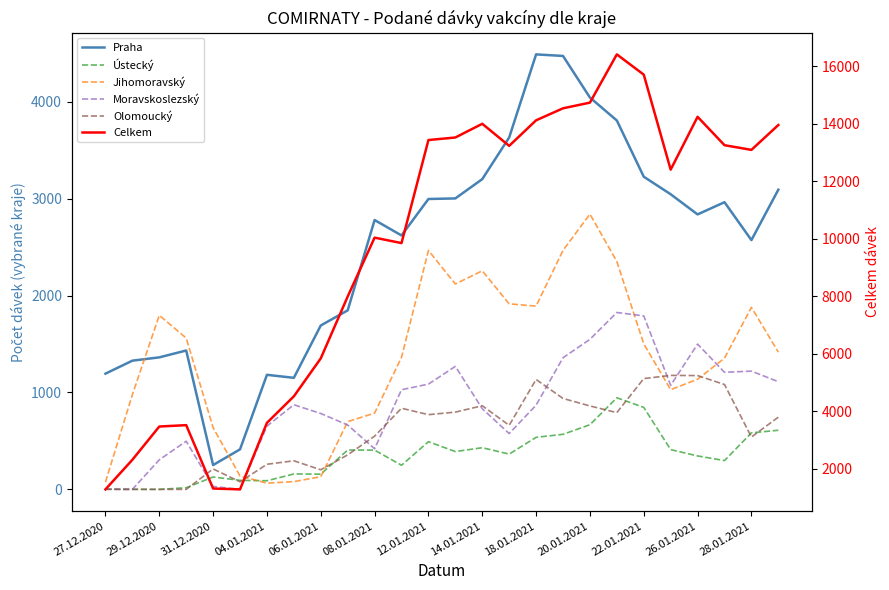

Between 29.12.2020 and 19, which series saw the biggest shift?

Celkem